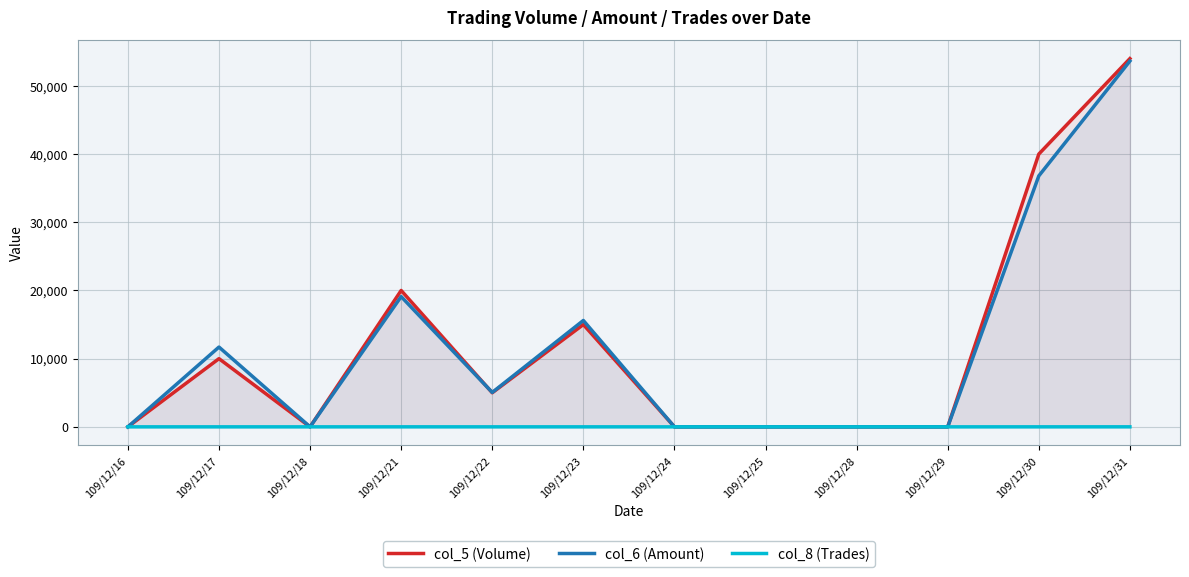

Reading right to left, list all the values displayed in this chart.

col_5 (Volume): 54000	40000	0	0	0	0	15000	5000	20000	0	10000	0
col_6 (Amount): 53640	36800	0	0	0	0	15600	5050	19100	0	11700	0
col_8 (Trades): 4	2	0	0	0	0	1	1	3	0	1	0